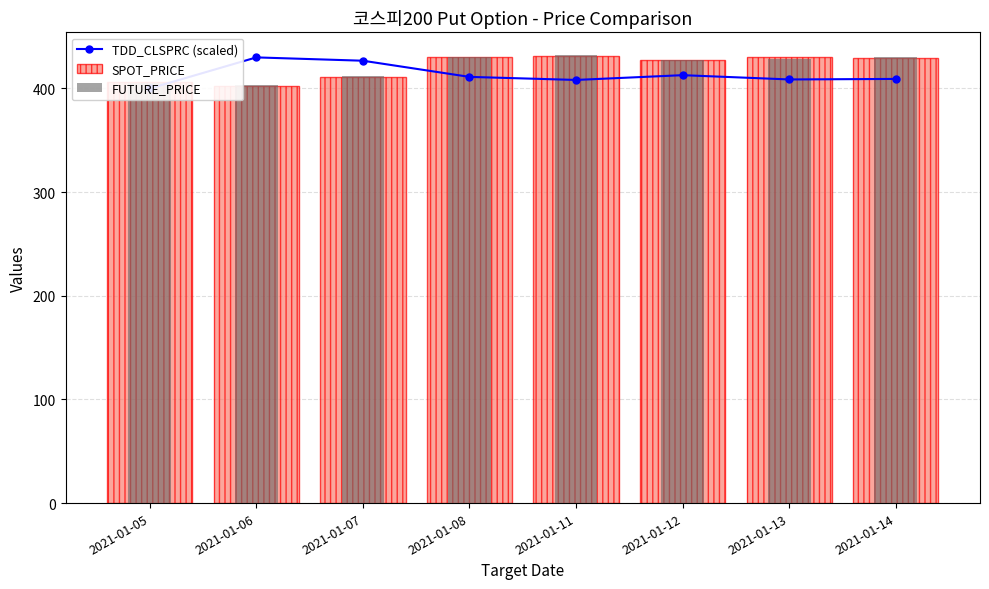

What are all the series names shown in the legend?

TDD_CLSPRC (scaled), SPOT_PRICE, FUTURE_PRICE